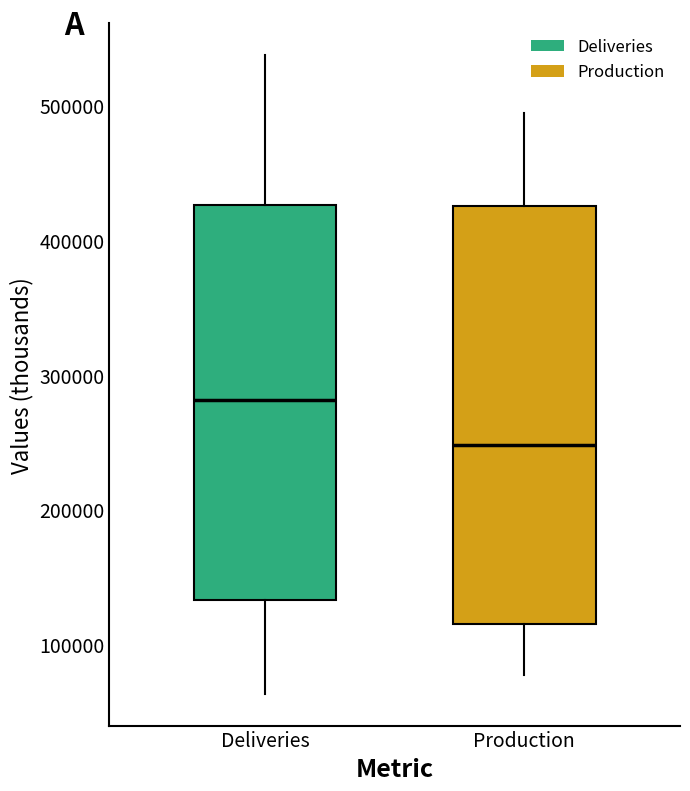

Which box is the tallest, from its lower edge to its upper edge?

Production